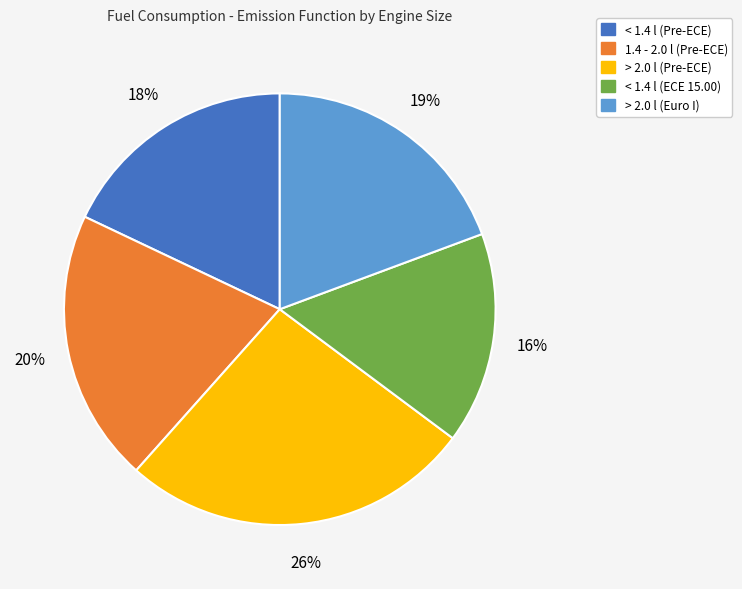

The < 1.4 l (Pre-ECE) slice represents 26% of the pie. True or false?

False